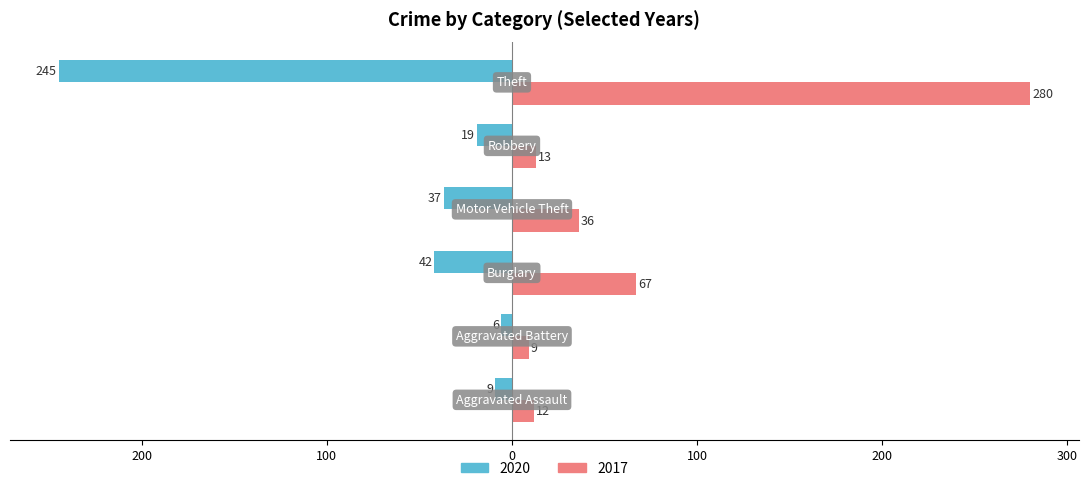

What position from the left is Theft?

6